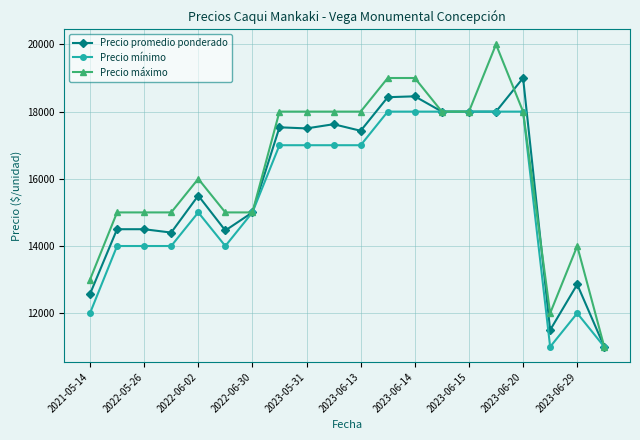

How many values in the Precio máximo series are below 18000?

10